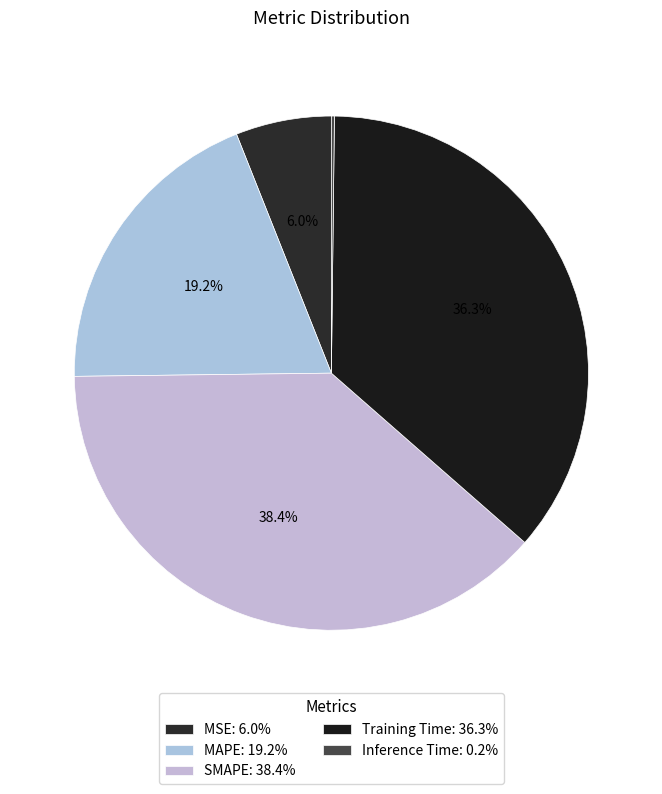

Which category has the biggest portion of the pie?

SMAPE